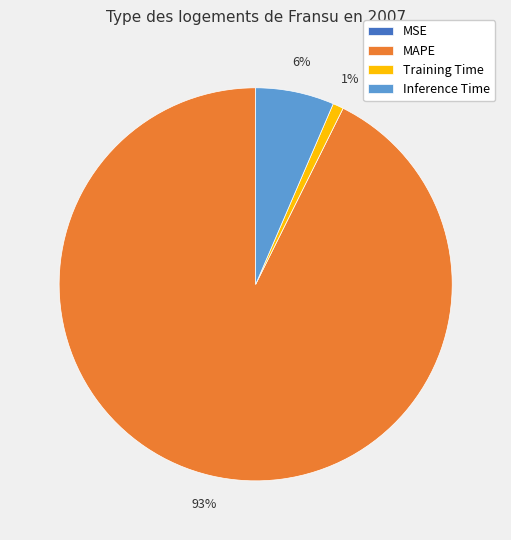

To the nearest percent, what is the average slice percentage?

25%